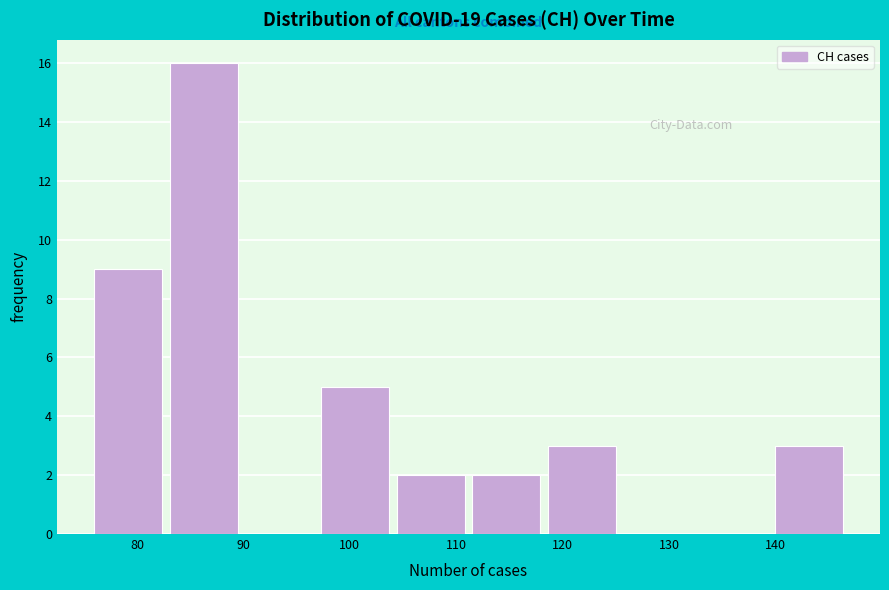

Reading left to right, list every bar in this chart as the range it spans on the x-axis followed by its height. Neither the bar edges nor the heights are printed on the chart, so give them approximately, as read against the axes.

76.0 to 83.1: 9
83.1 to 90.2: 16
90.2 to 97.3: 0
97.3 to 104.4: 5
104.4 to 111.5: 2
111.5 to 118.6: 2
118.6 to 125.7: 3
125.7 to 132.8: 0
132.8 to 139.9: 0
139.9 to 147.0: 3